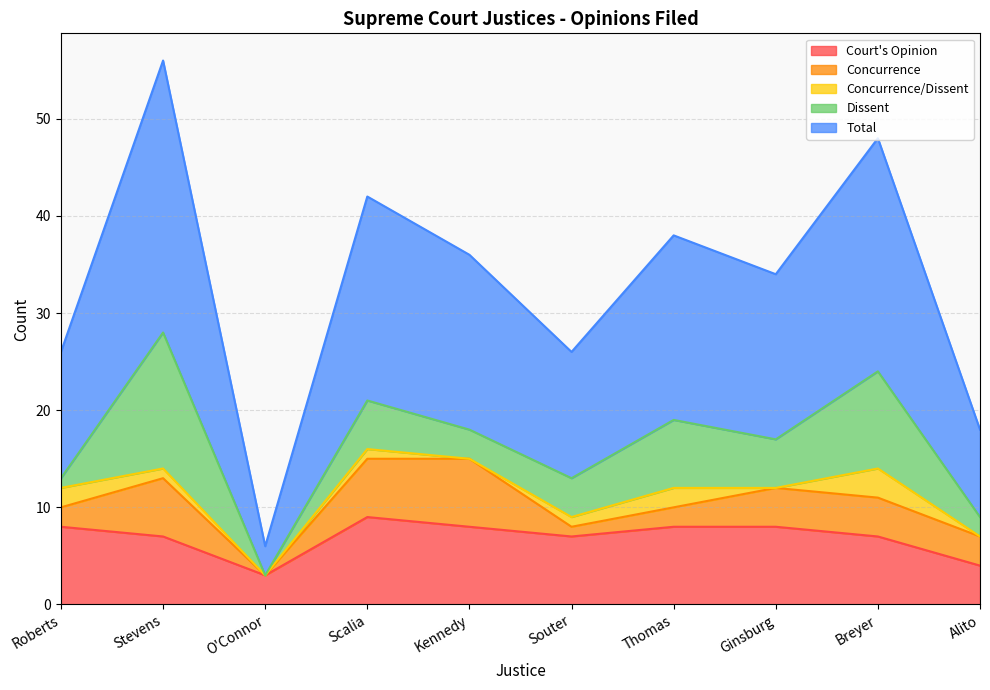

Between which two adjacent categories do Dissent and Court's Opinion first intersect?

Roberts and Stevens